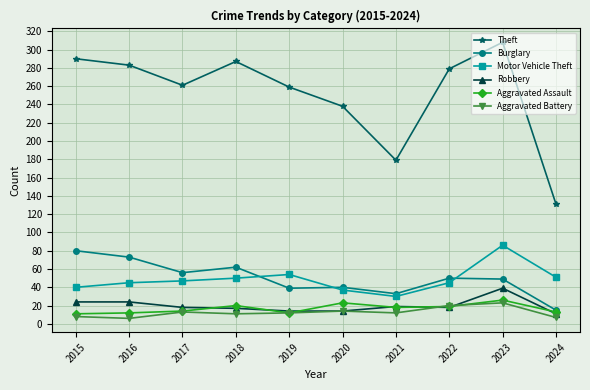

True or false: Aggravated Assault has more than 0 interior local peaks.

True